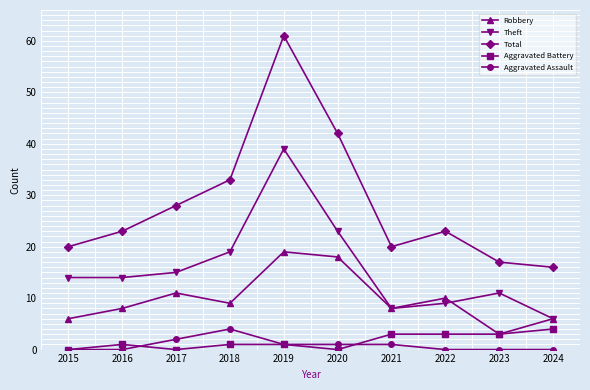

Reading left to right, what are all the values shown in this chart?

Robbery: 6	8	11	9	19	18	8	10	3	6
Theft: 14	14	15	19	39	23	8	9	11	6
Total: 20	23	28	33	61	42	20	23	17	16
Aggravated Battery: 0	1	0	1	1	0	3	3	3	4
Aggravated Assault: 0	0	2	4	1	1	1	0	0	0